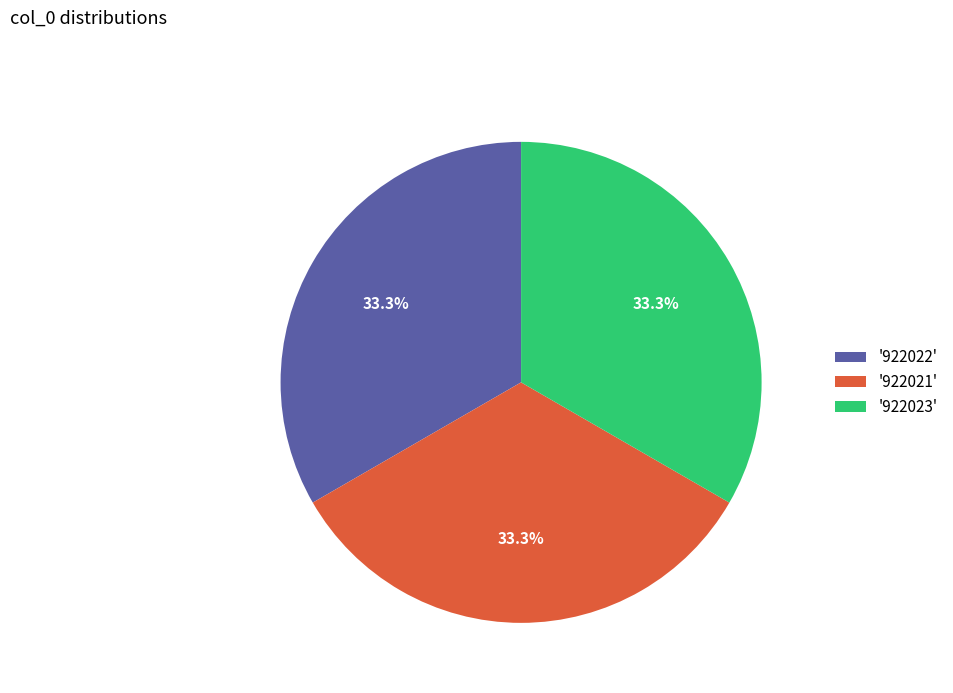

What is the total percentage of '922022' and '922021'?

66.7%